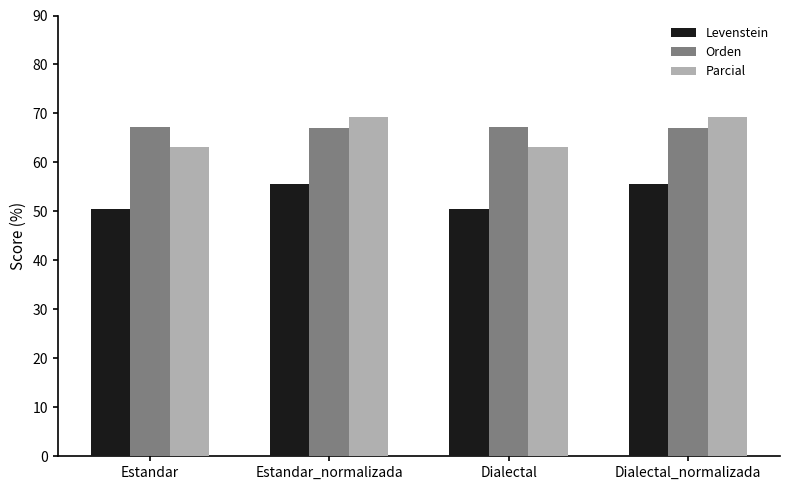

How many bars are there in total?

12